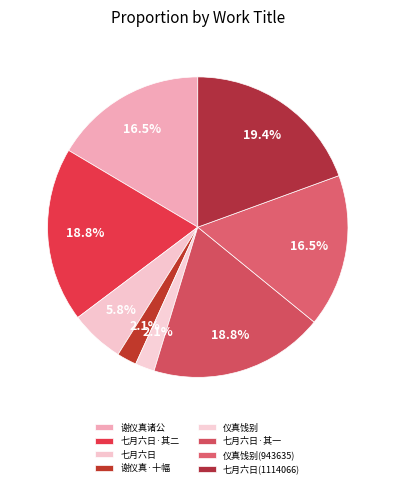

How many slices are in this pie chart?

8